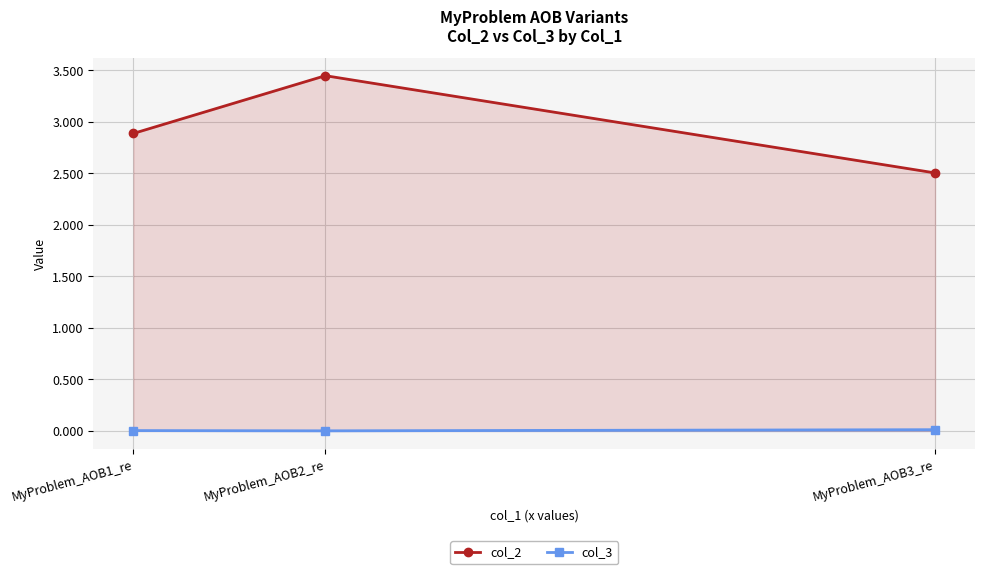

What is the spread (max minus min) of values at MyProblem_AOB1_re?

2.9